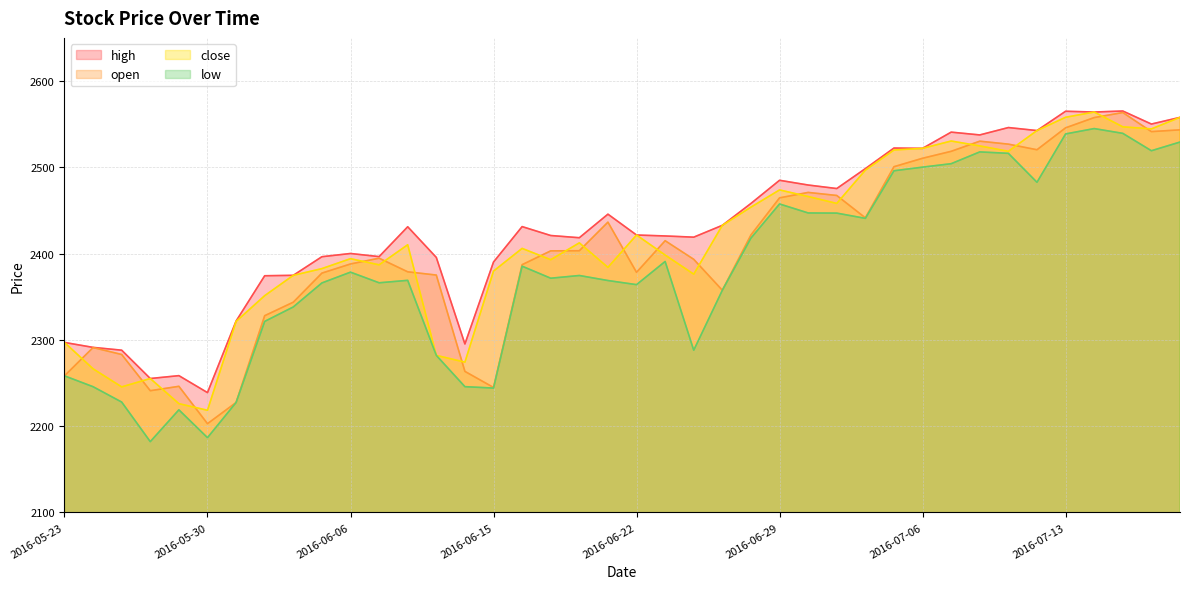

Where is open nearest to the value 2383?

2016-06-16